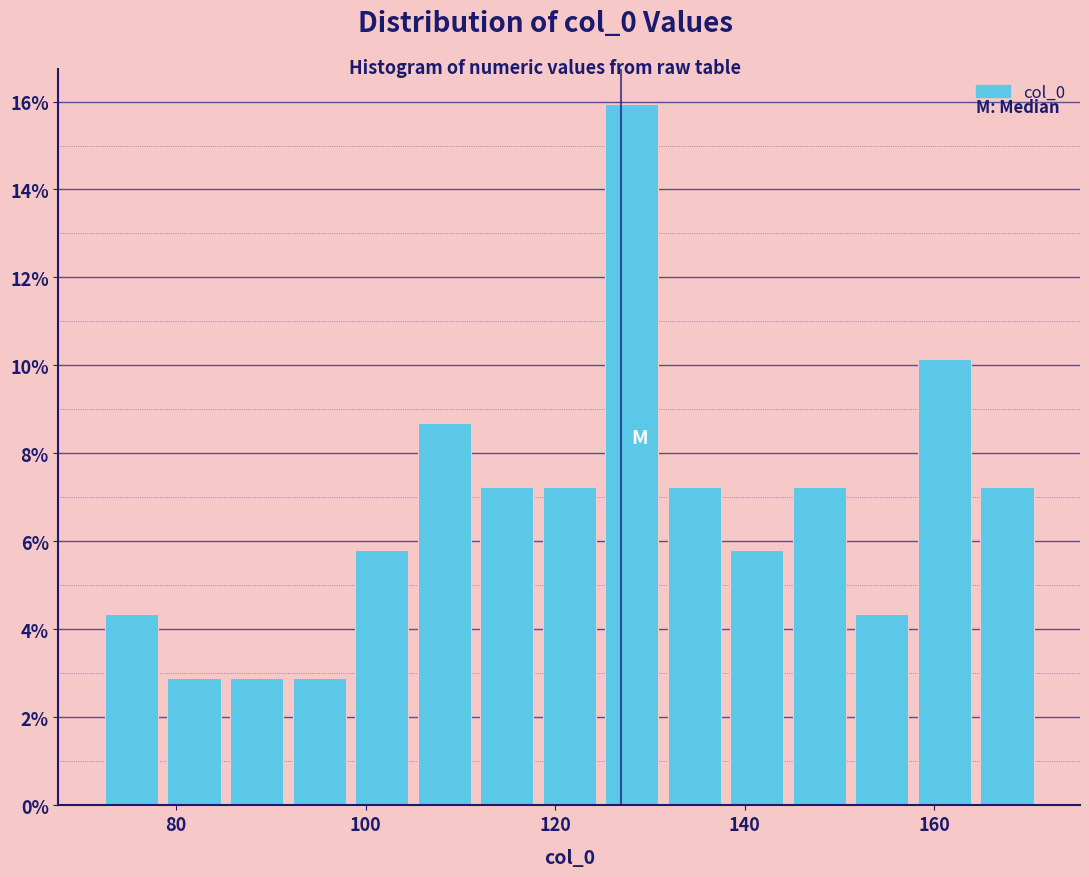

Read against the x-axis, roughly where is the centre of the tallest bar?

128